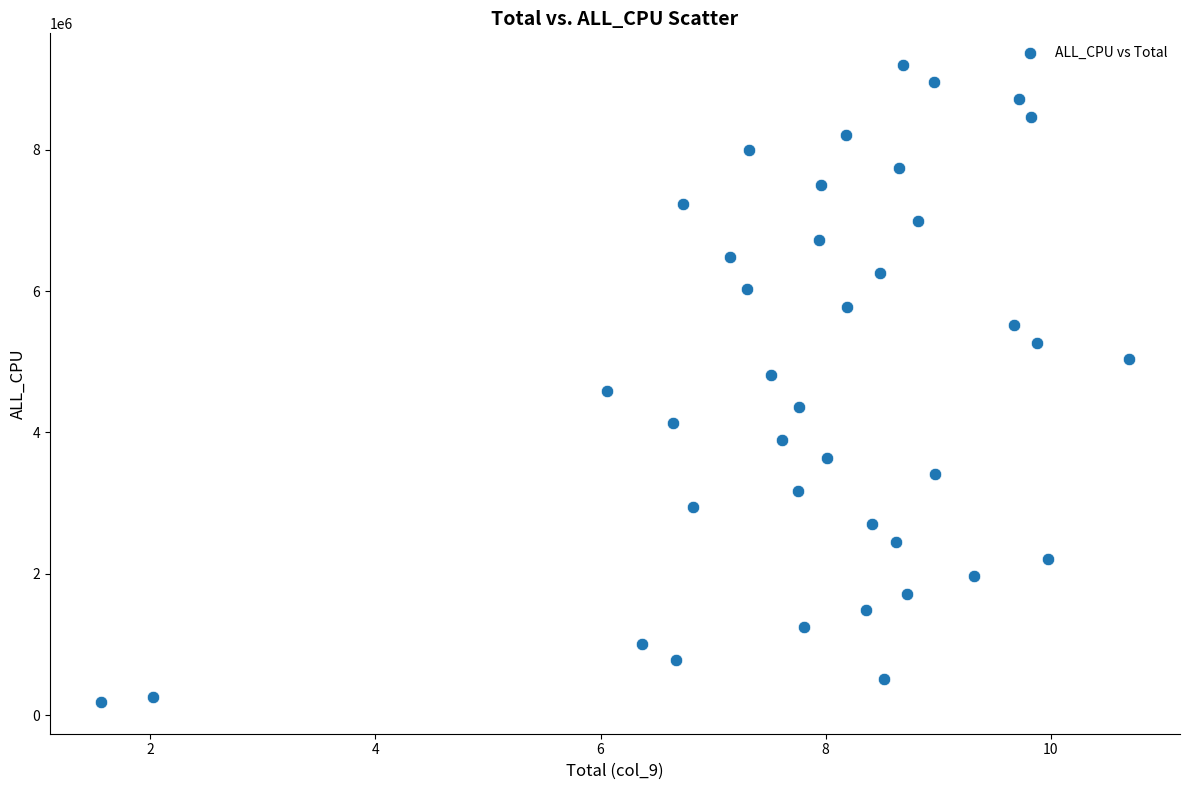

What is the range of Y values (max minus min)?

9010537